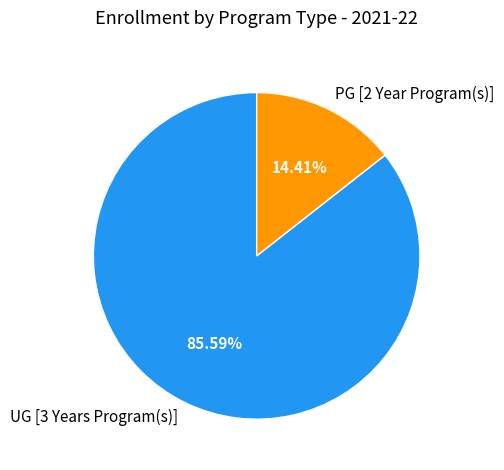

What is the ratio of the value at PG [2 Year Program(s)] to the value at UG [3 Years Program(s)]?

0.2